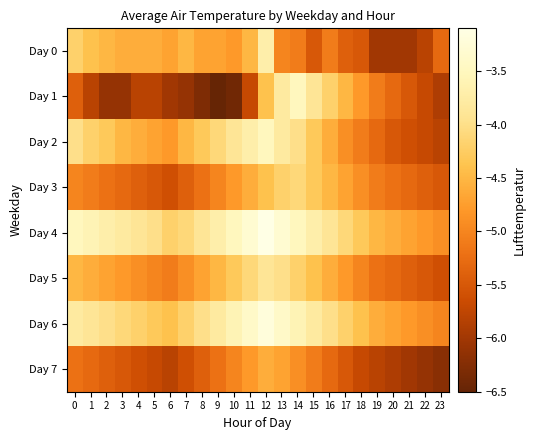

Which label corresponds to the smallest value in the chart?

9